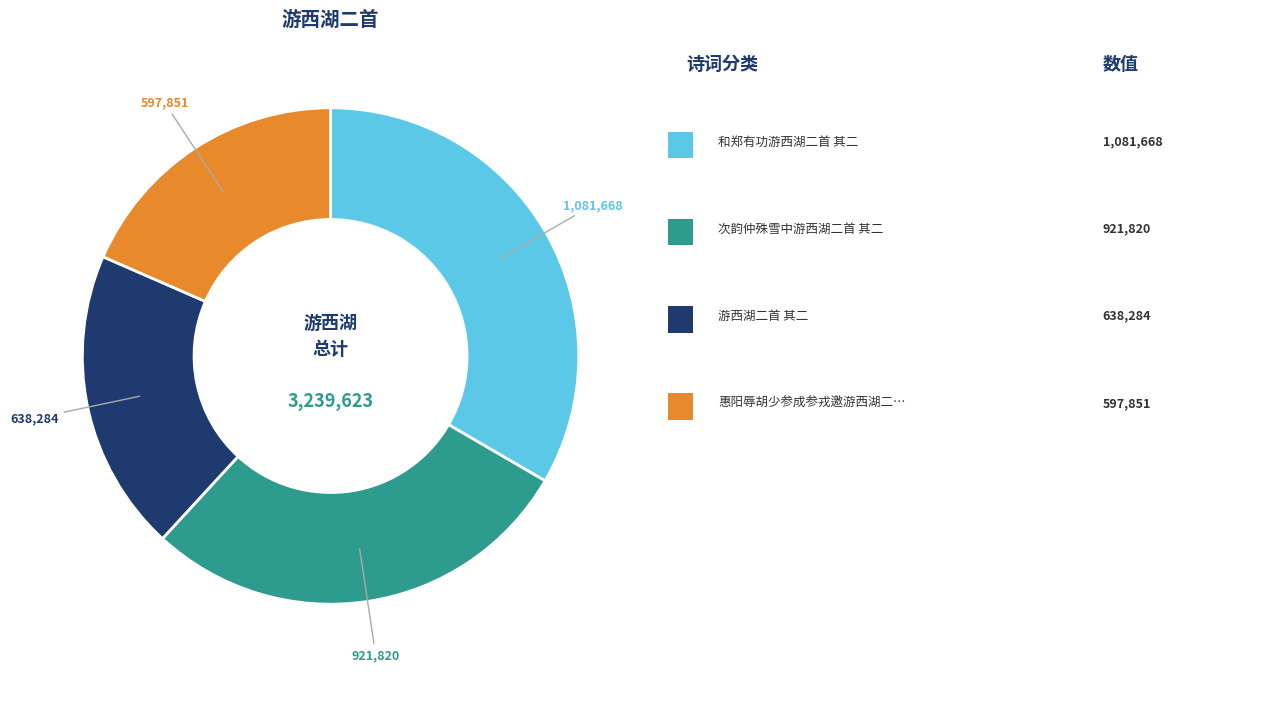

Is there any slice that represents more than half of the pie?

No